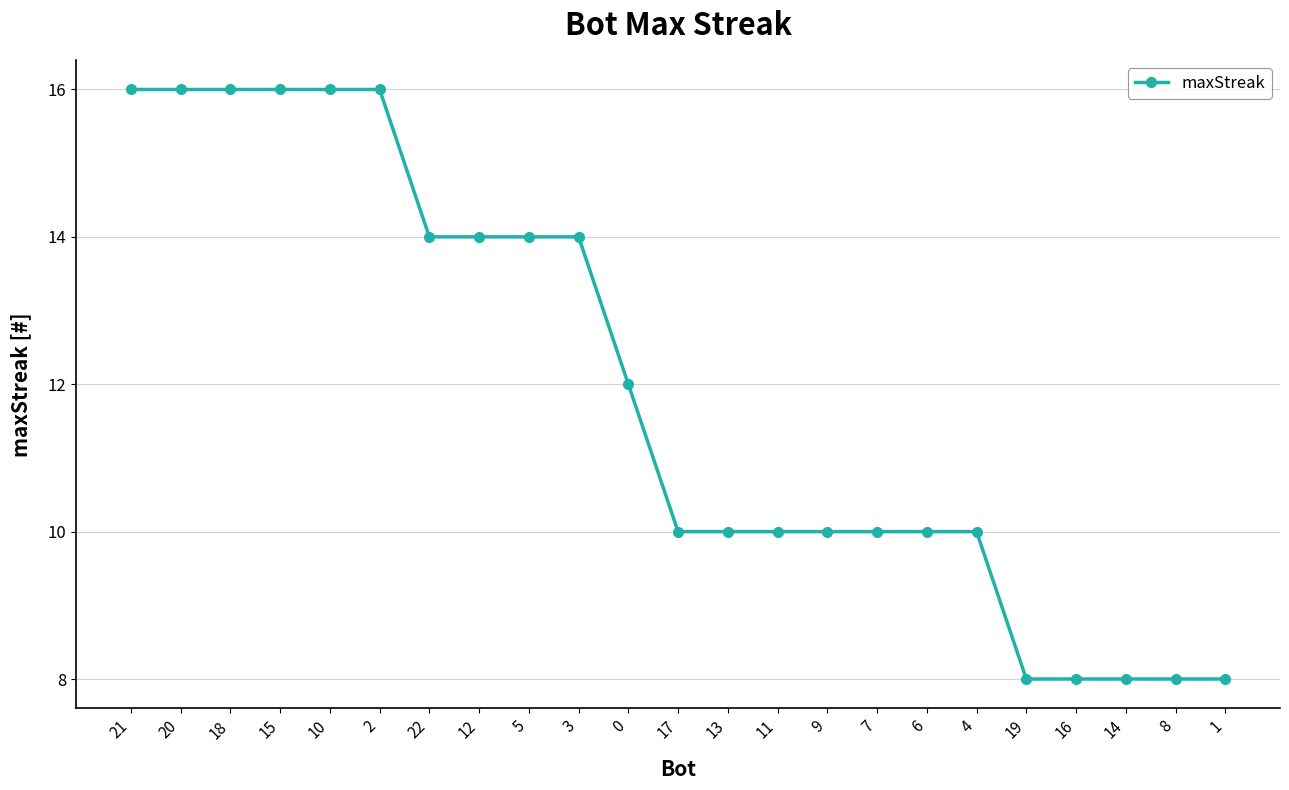

Reading left to right, what are all the values shown in this chart?

16	16	16	16	16	16	14	14	14	14	12	10	10	10	10	10	10	10	8	8	8	8	8